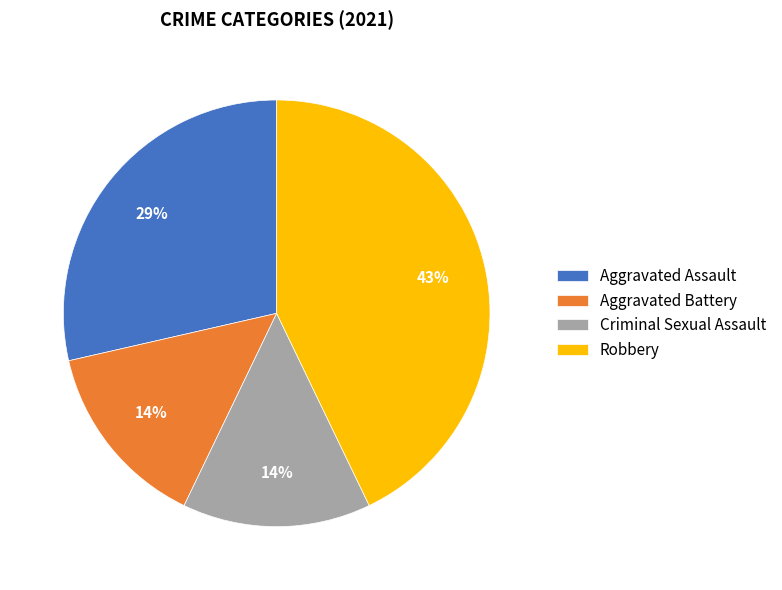

What percentage is the Aggravated Battery slice, to the nearest percent?

14%